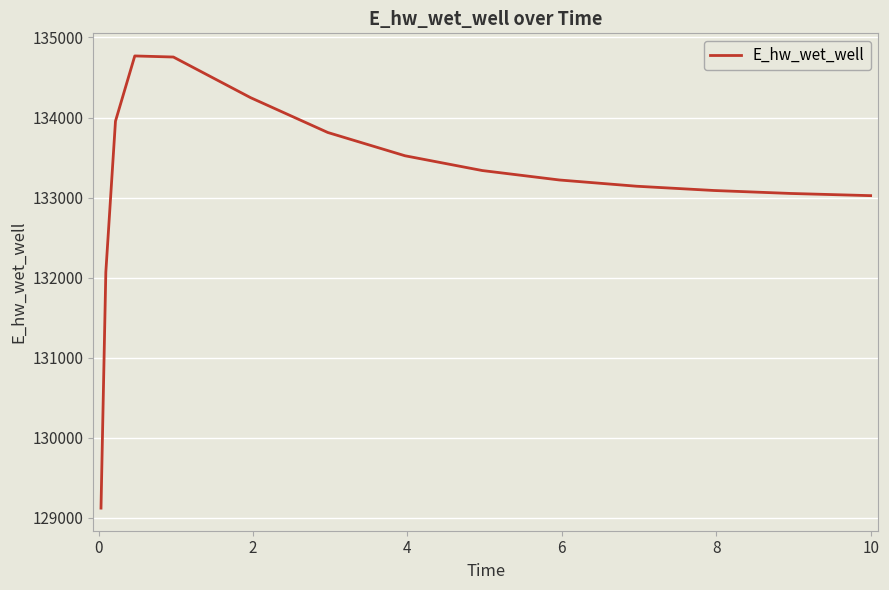

What is the minimum value shown in the chart?

129122.9